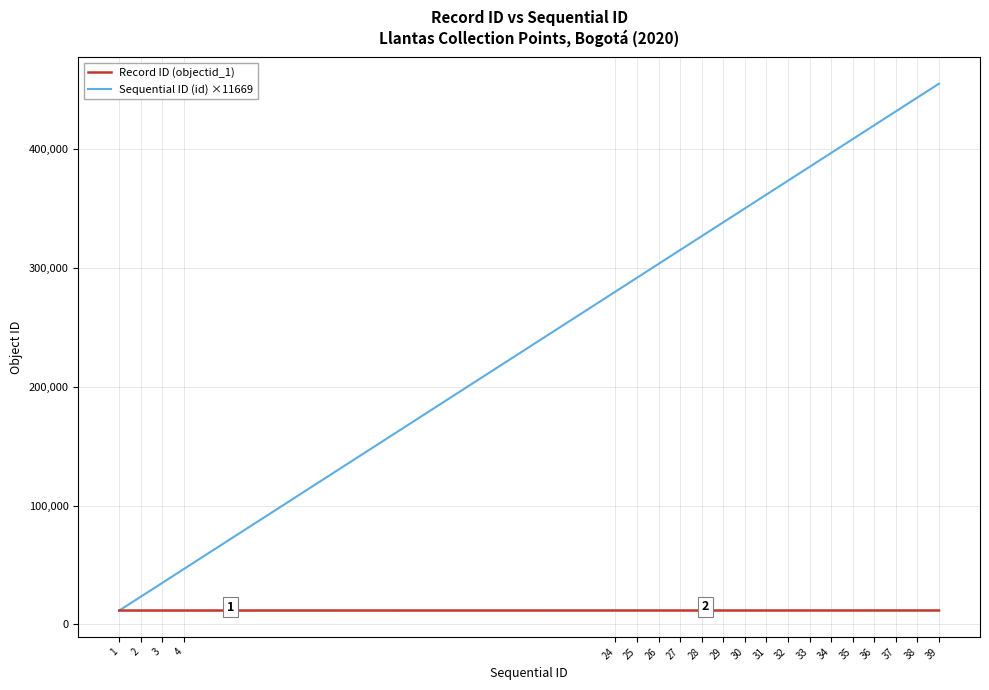

What is the difference between the Sequential ID (id) ×11669 values at 2 and 25?

268387